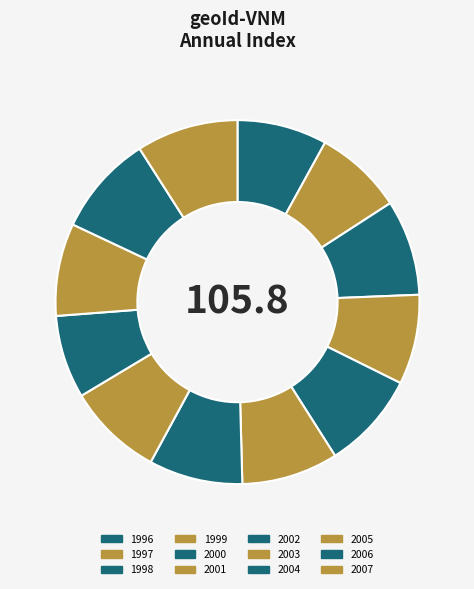

What is the largest slice in the pie chart?

2007